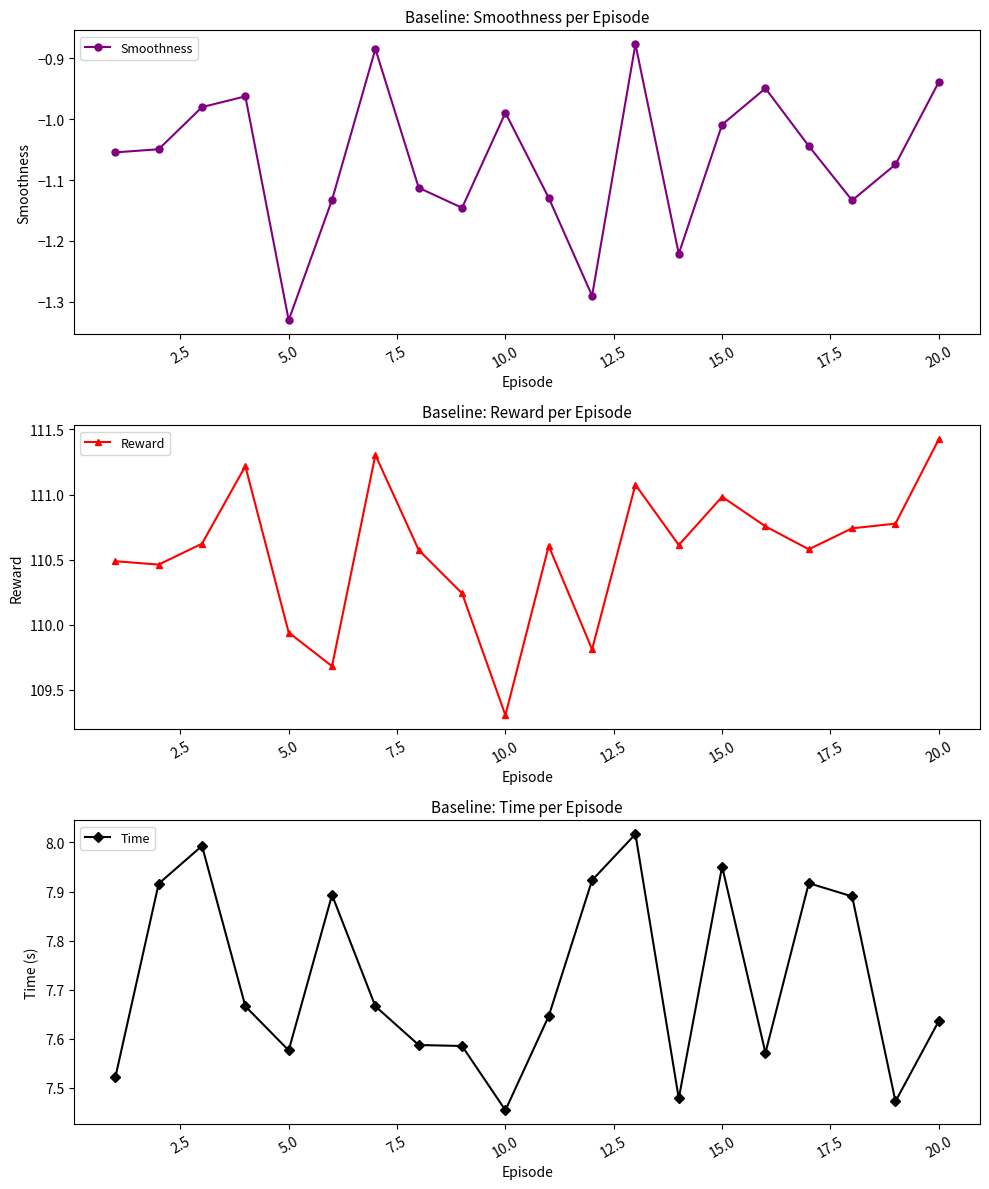

How many lines are shown in the chart?

3